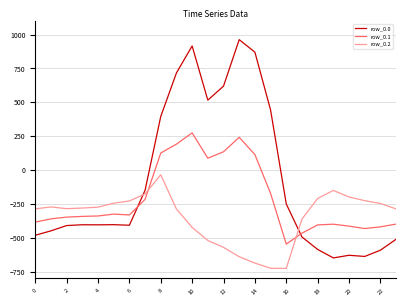

List the series in order of their peak value, lowest first.

row_0.2, row_0.1, row_0.0